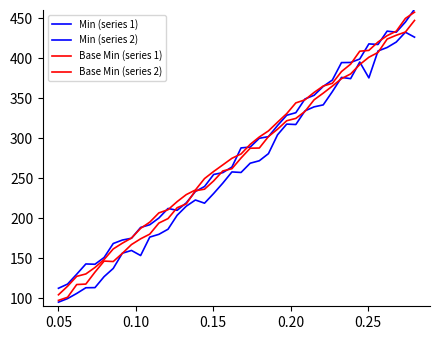

True or false: Base Min (series 2) and Base Min (series 1) intersect in this chart.

False